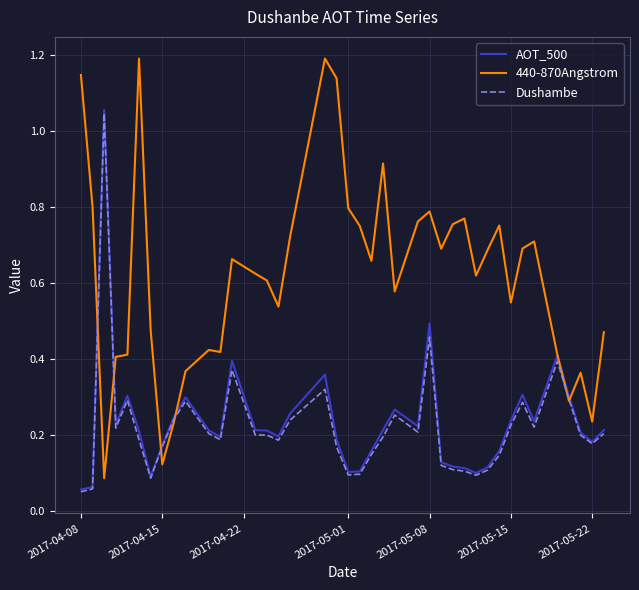

Which series has the widest spread of values?

440-870Angstrom